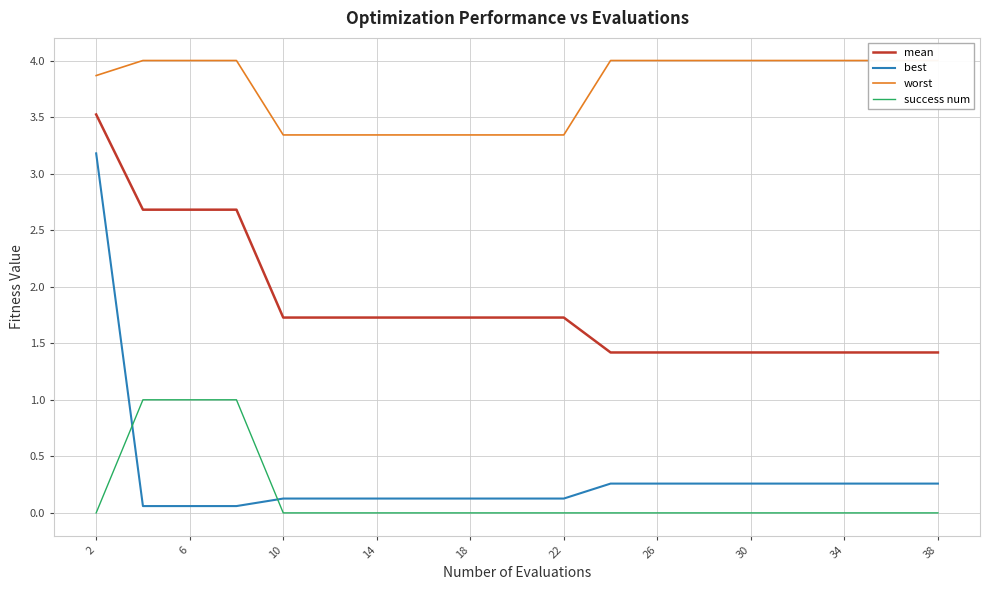

True or false: success num and mean cross at least once.

False